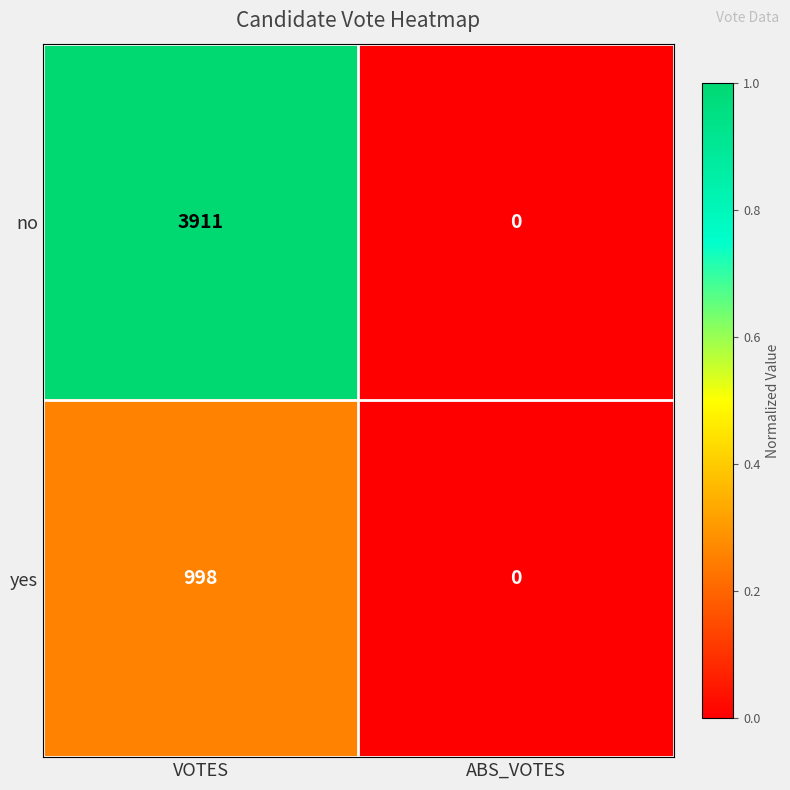

What is the sum of the no values at VOTES and ABS_VOTES?

3911